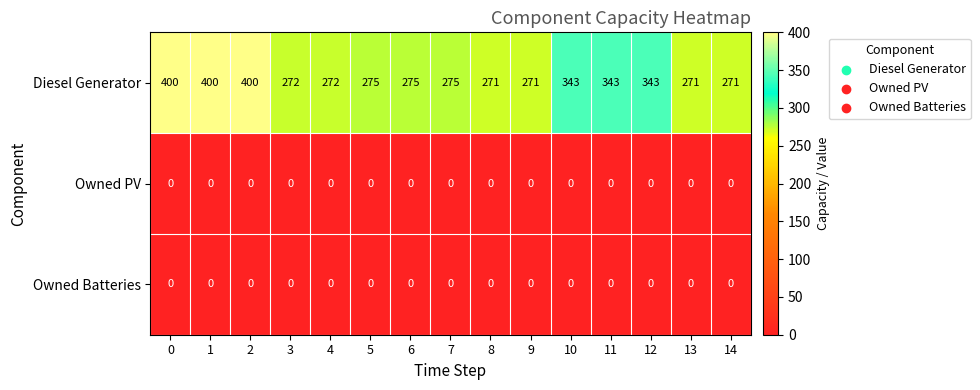

At how many categories does at least one series exceed 75?

15